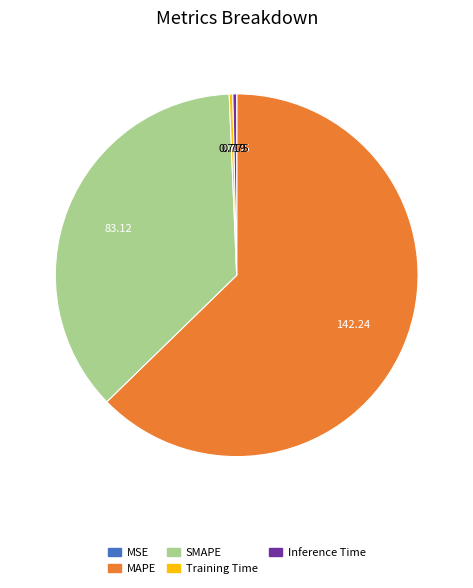

Is there a majority slice in this chart?

Yes